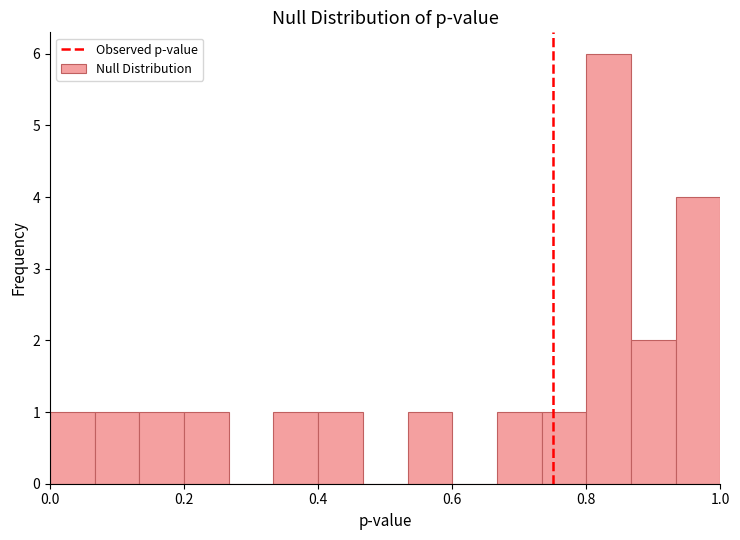

Around what value on the x-axis is the tallest bar? Give the approximate position of its centre, as read against the axis.

0.84